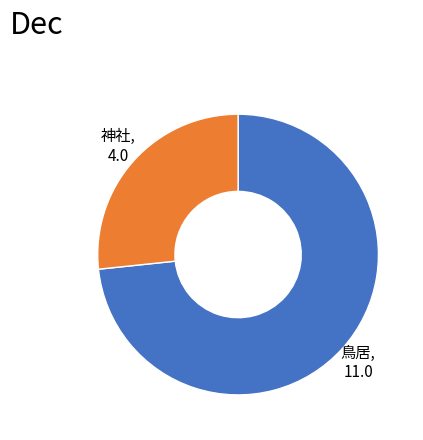

How many slices are in this pie chart?

2